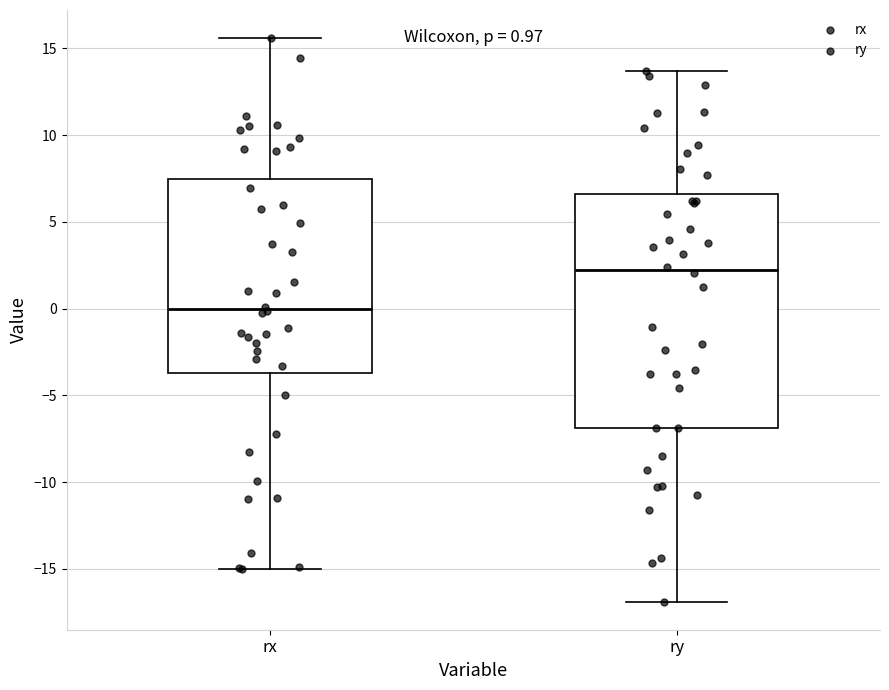

Which box is the tallest, from its lower edge to its upper edge?

ry